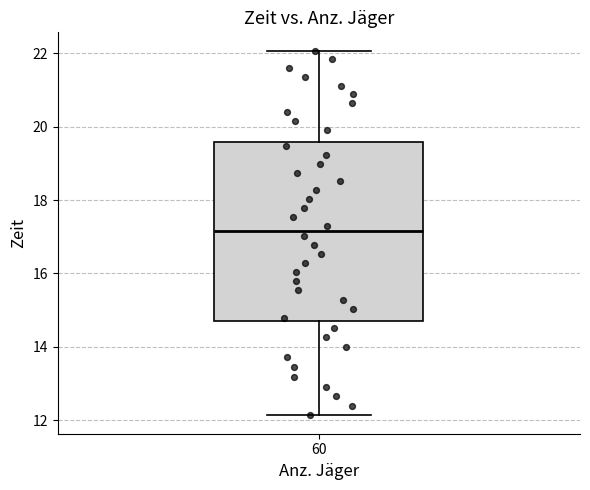

Read this box plot against the y-axis: the position of the median line, the range covered by the box, and the ends of both whiskers. The values are not printed on the chart, so give them approximately, as read against the axis.

median 17.2, box 14.8 to 19.6, whiskers 12.2 to 22.0